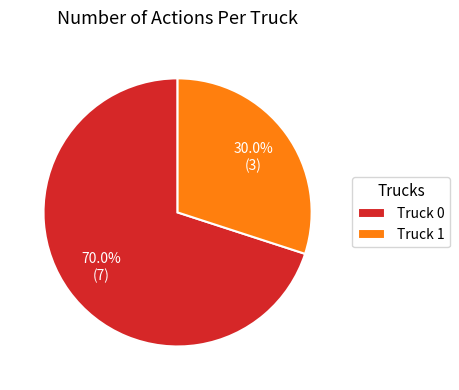

What is the ratio of the value at Truck 1 to the value at Truck 0?

0.4